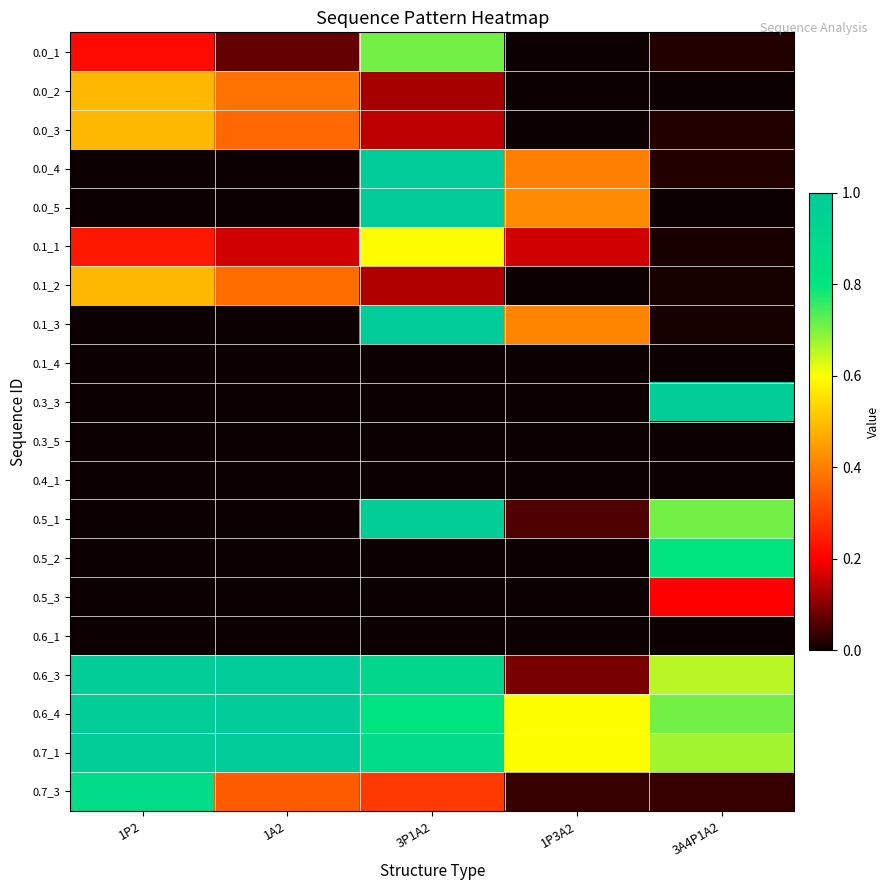

At how many categories does at least one series exceed 0?

5